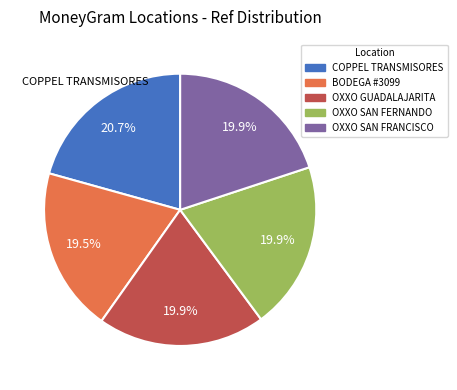

Does any single category account for the majority?

No